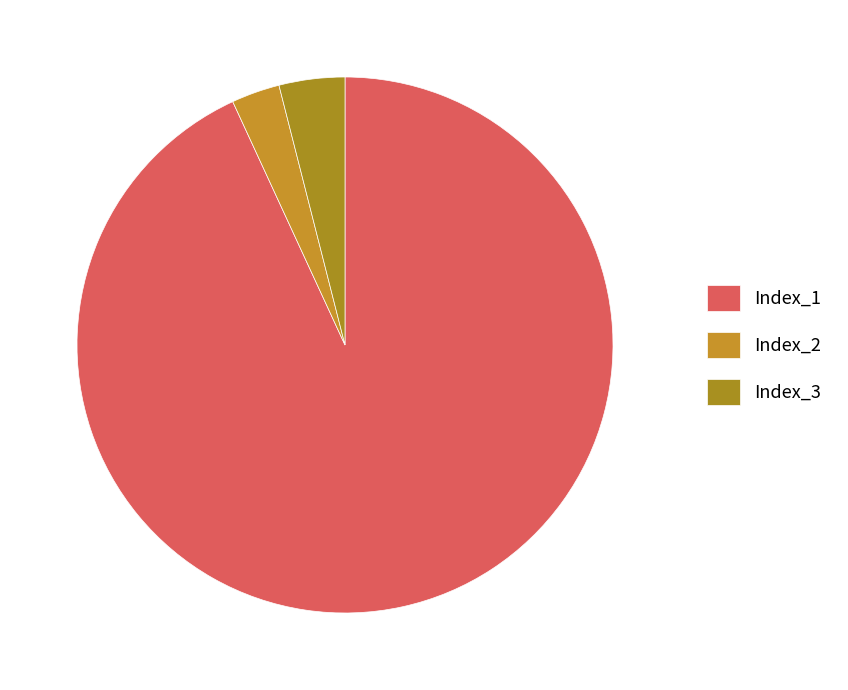

How many segments does this pie chart have?

3